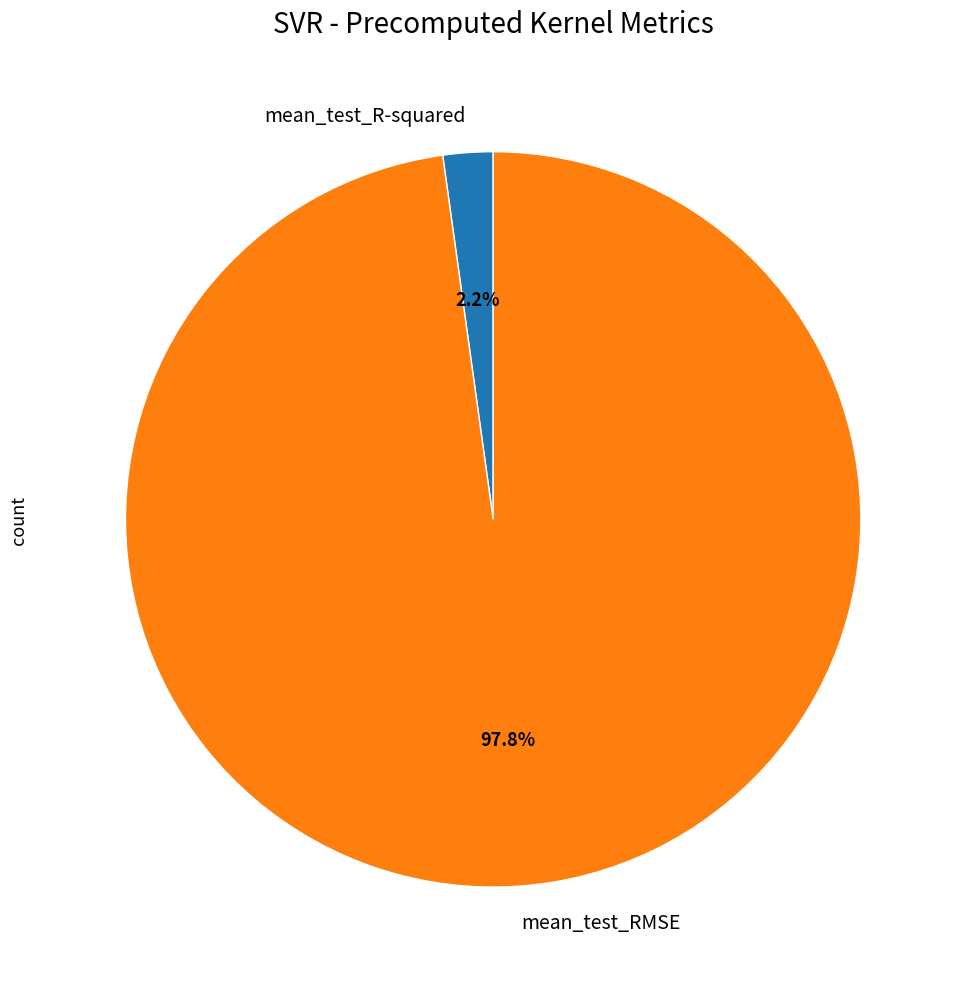

To the nearest percent, what is the average slice percentage?

50%